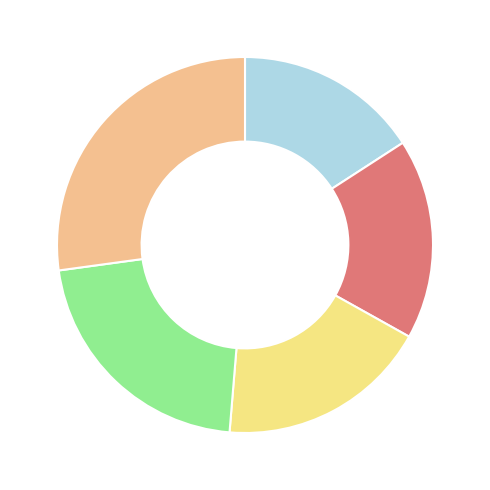

Is there a majority slice in this chart?

No